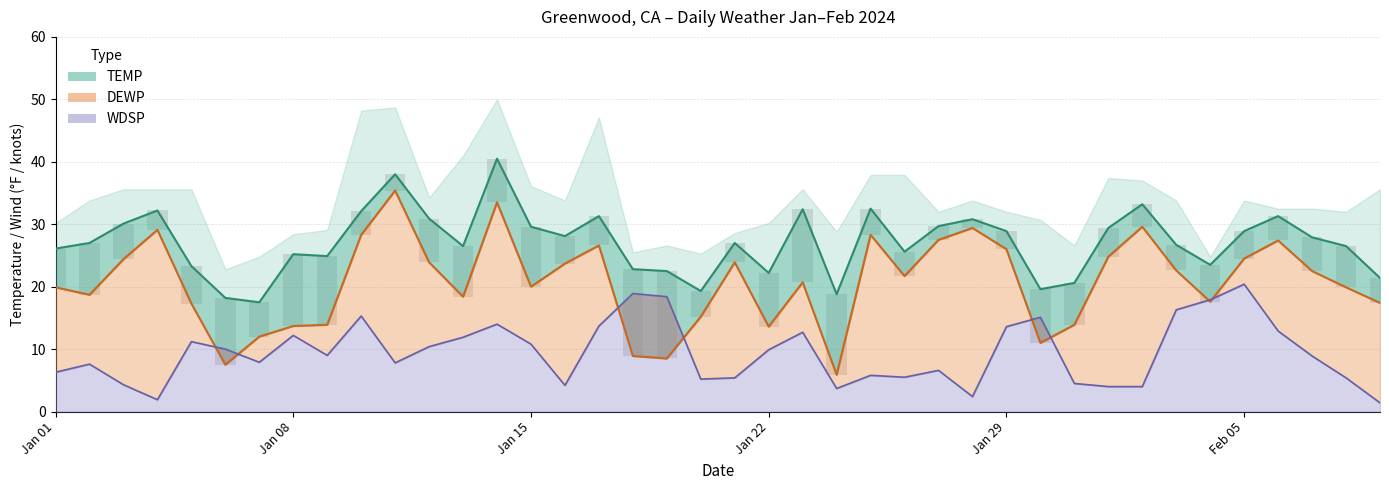

What is the difference between the highest and lowest values at Jan 01?

19.9